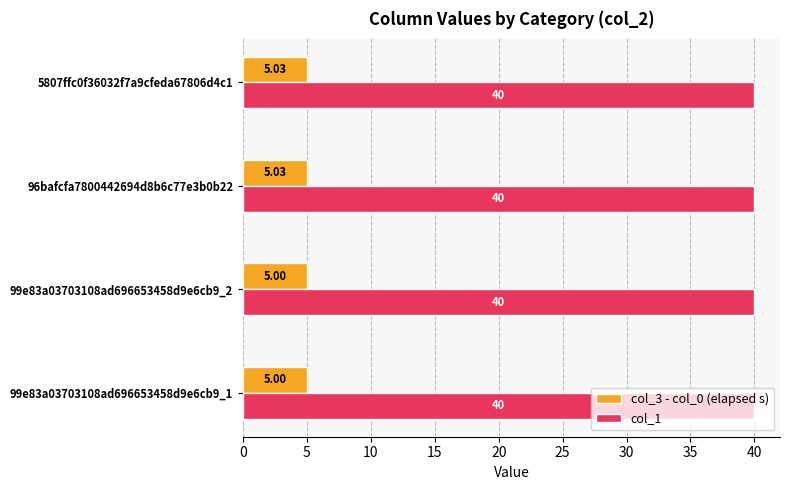

What is the sum of the col_1 values at 99e83a03703108ad696653458d9e6cb9_1 and 99e83a03703108ad696653458d9e6cb9_2?

80.0